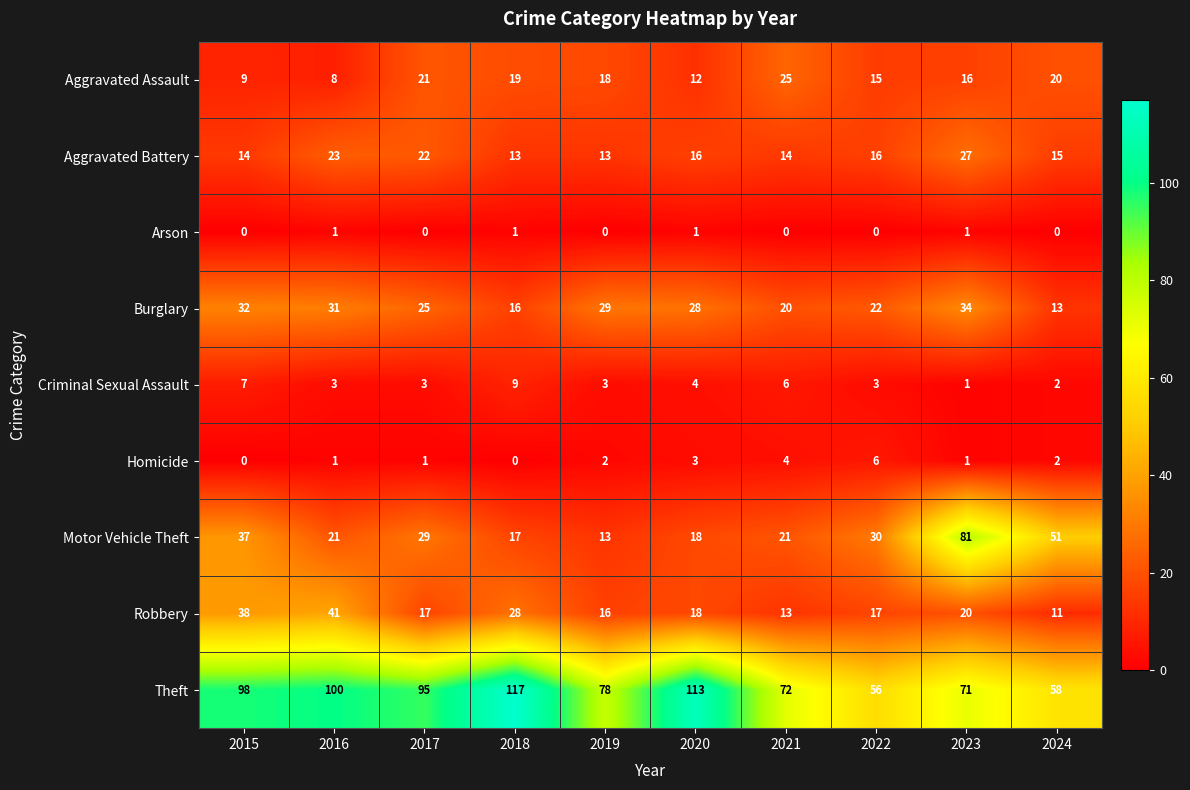

What is the difference between the maximum and minimum values in the Robbery series?

30